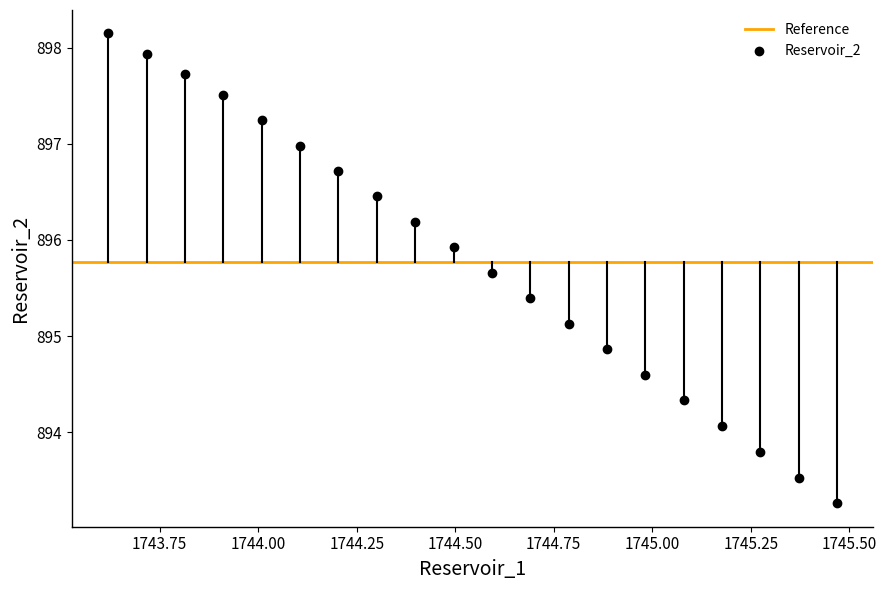

What is the range of Y values (max minus min)?

4.9